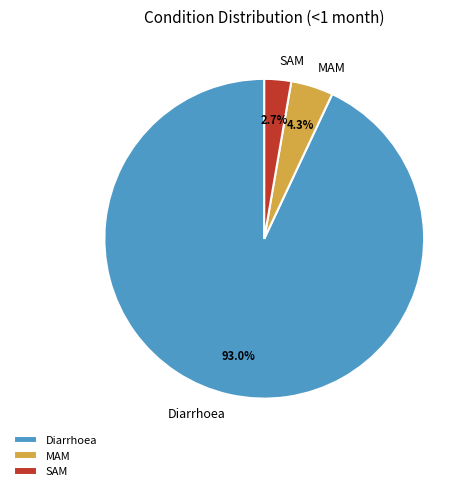

What is the largest slice in the pie chart?

Diarrhoea